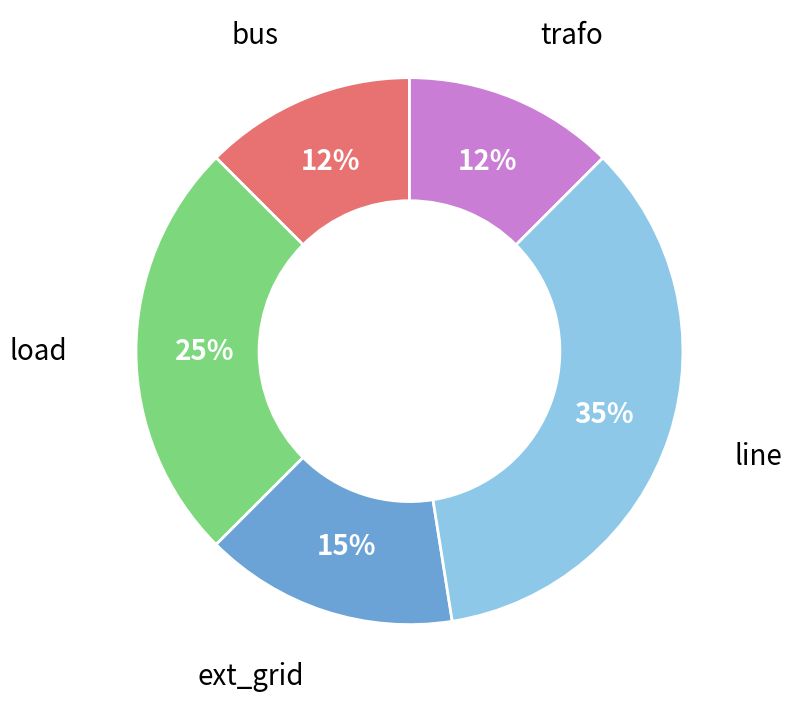

How many slices are in this pie chart?

5